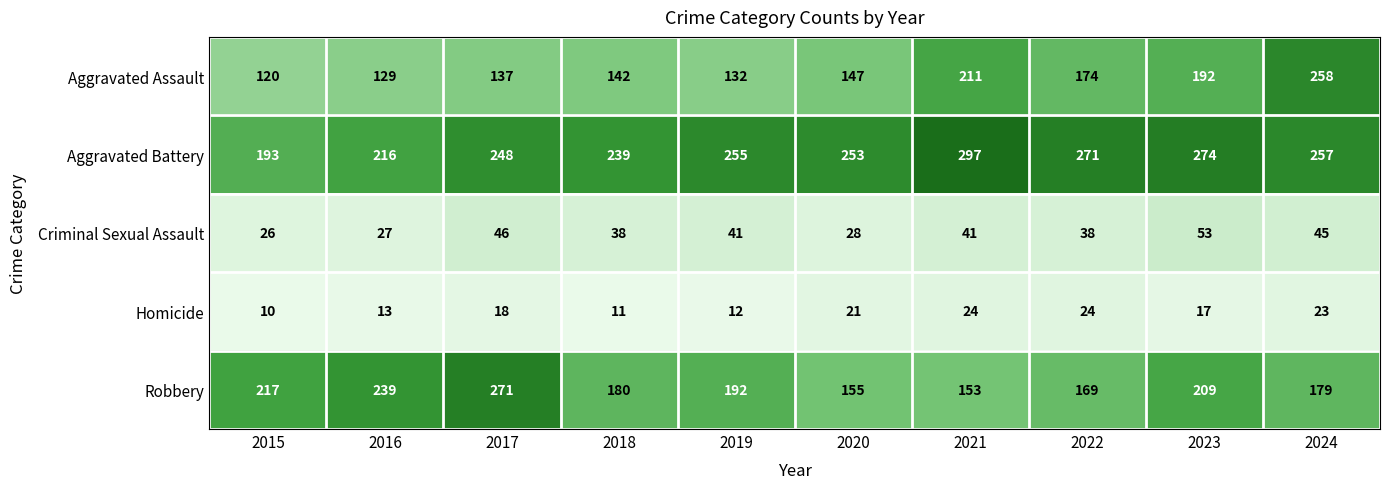

What is the sum of the Homicide values at 2015 and 2016?

23